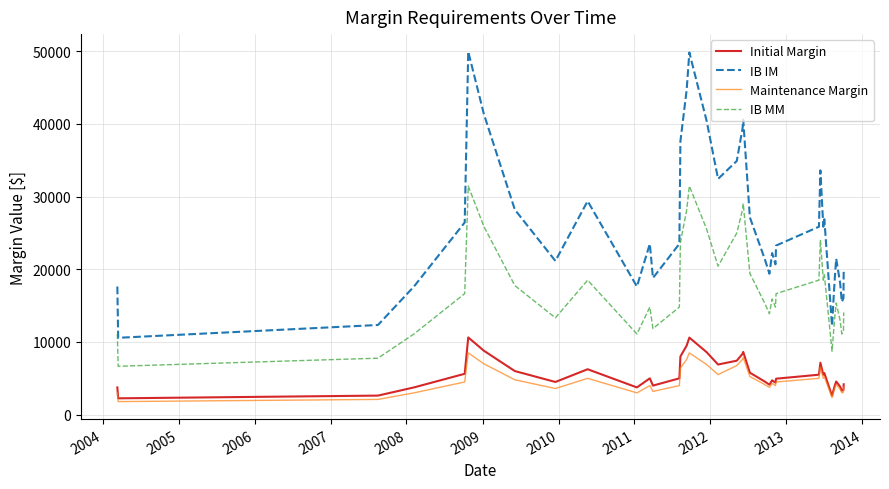

How many lines are shown in the chart?

4